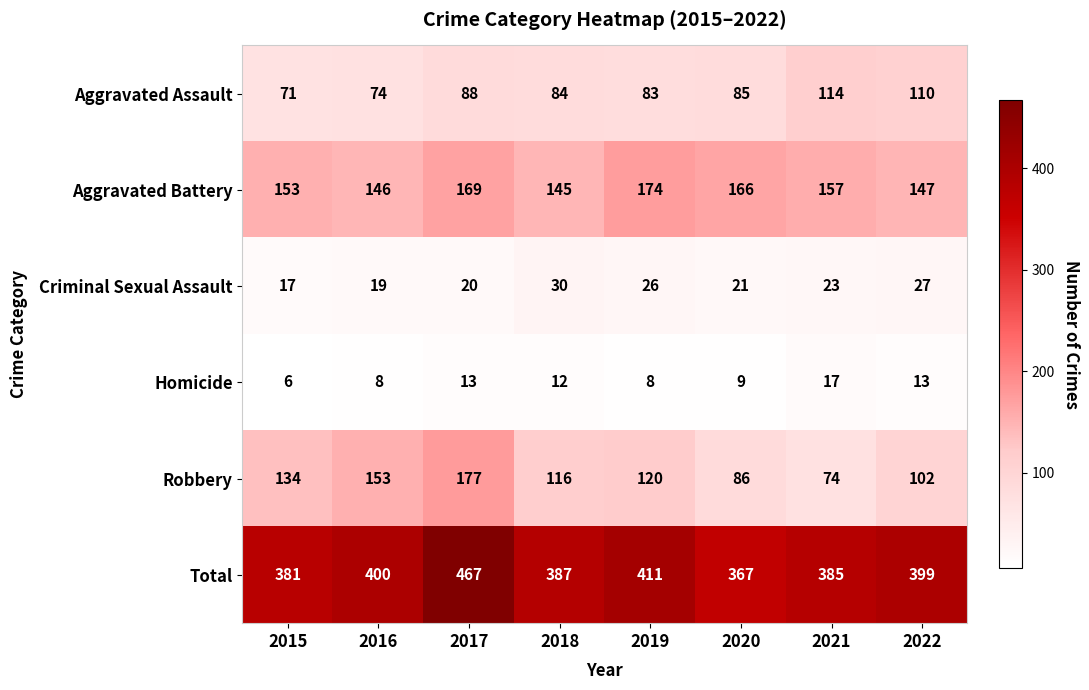

What is the sum of all Aggravated Assault values?

709